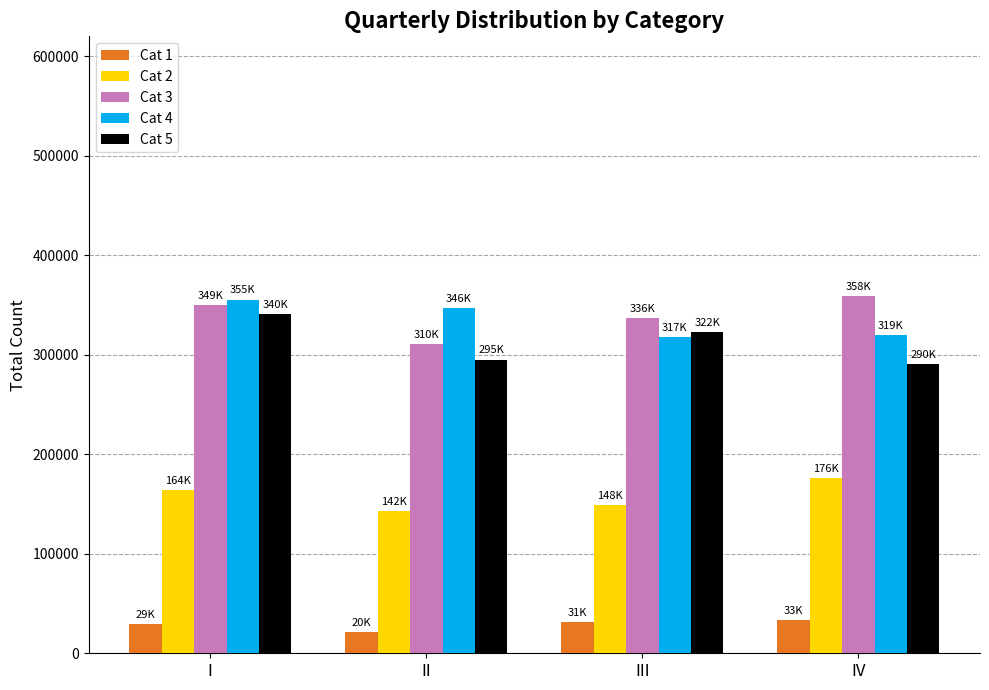

At which label is Cat 3 closest to 334634?

III